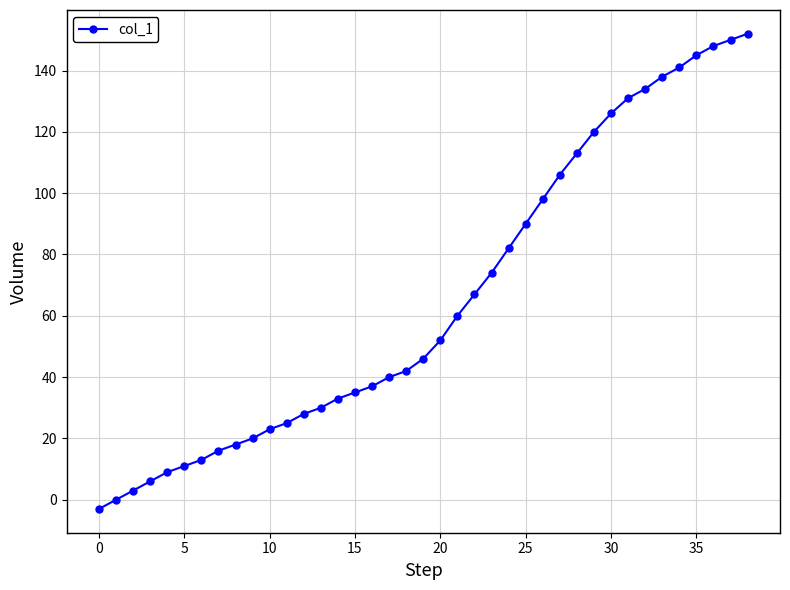

What is the maximum value shown in the chart?

152